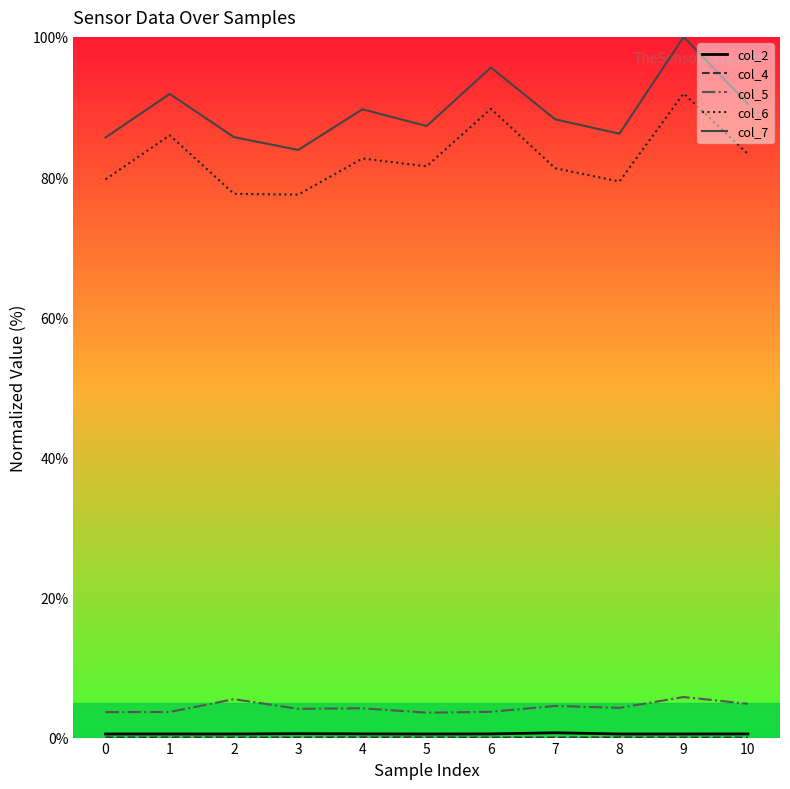

Which series has the largest total across all categories?

col_7